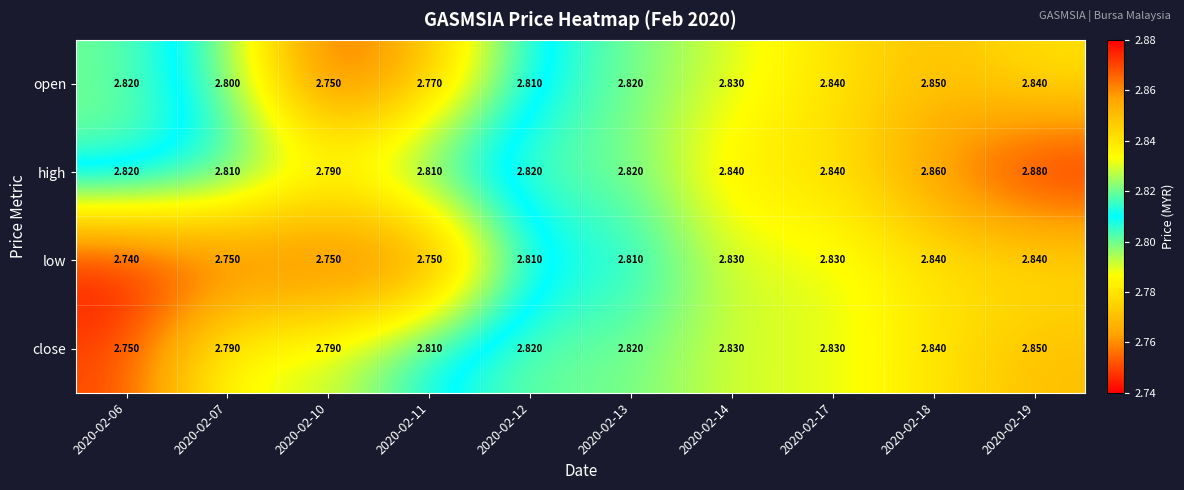

At which category is the sum across all series the highest?

2020-02-19